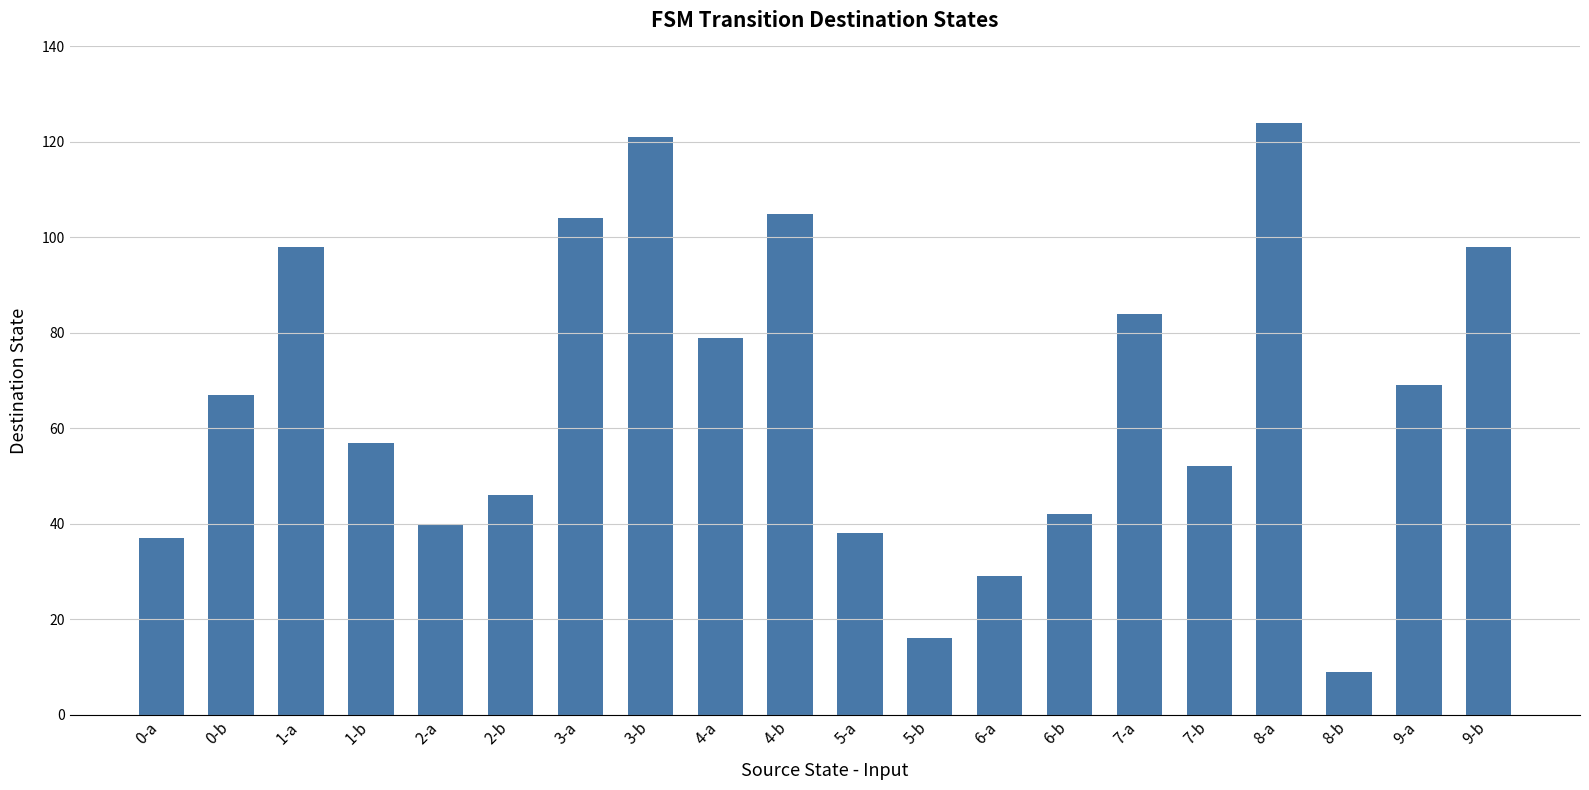

What is the smallest value displayed?

9